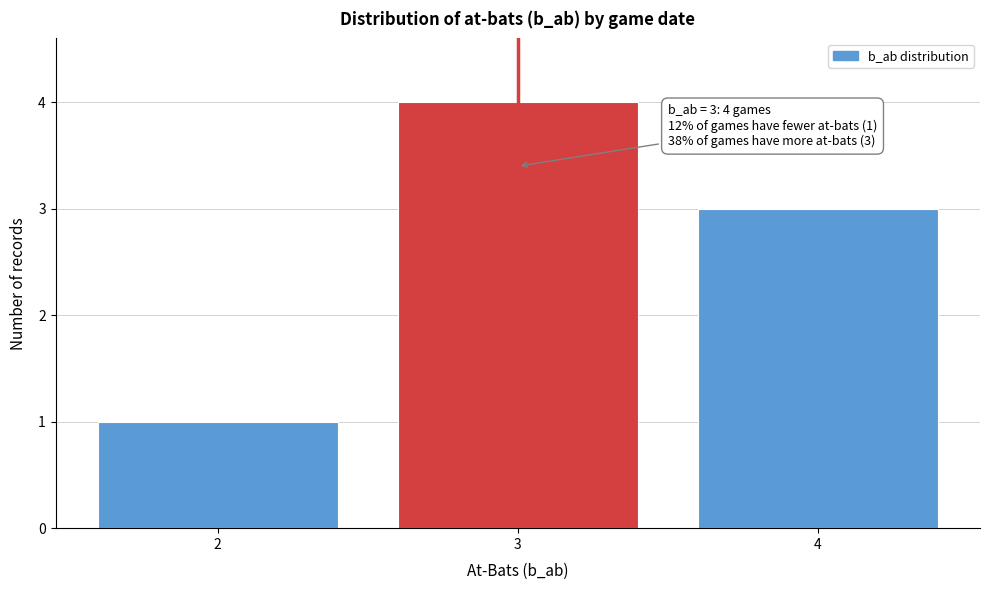

Reading right to left, extract all data points from this chart.

3	4	1